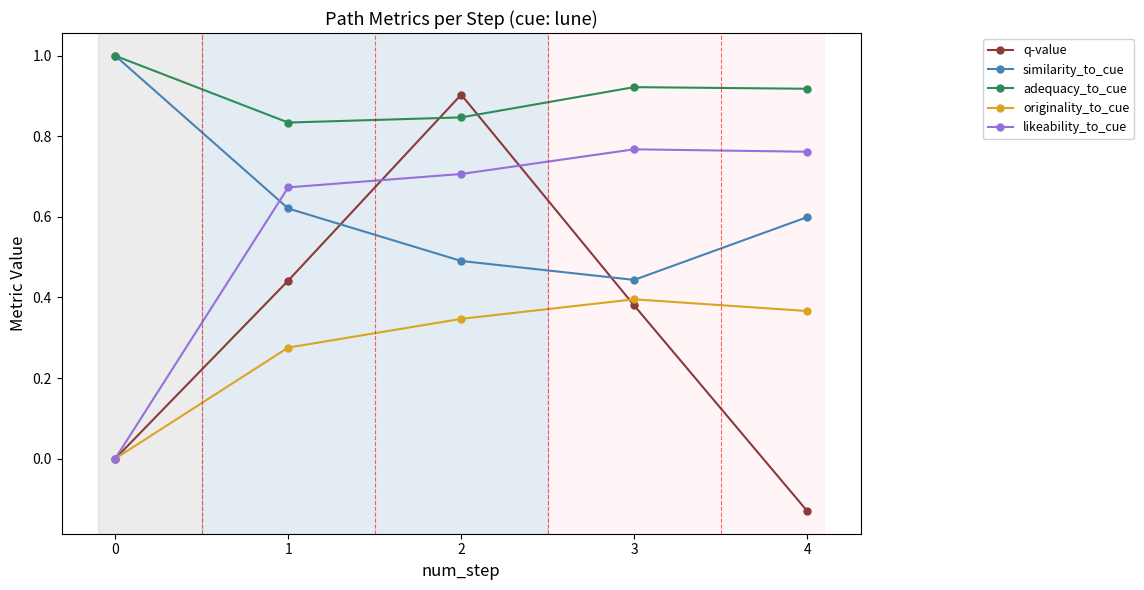

Count the adequacy_to_cue values in the range 0 to 1.

5